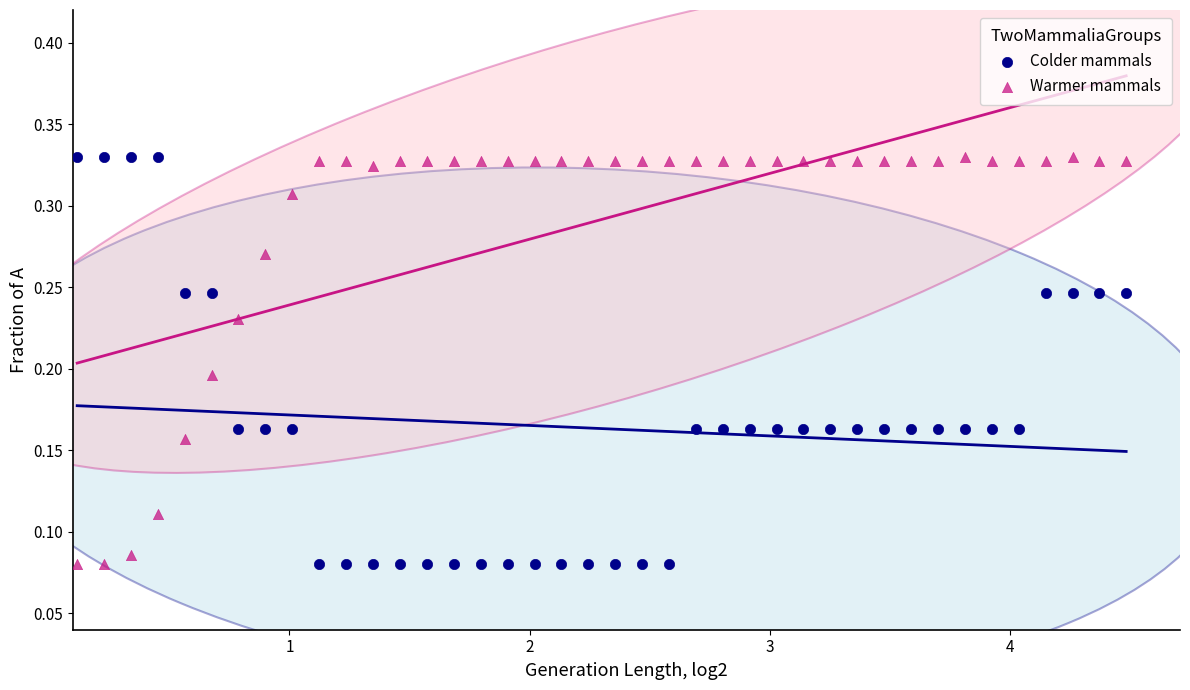

What is the X range (max minus min) for the scatter plot?

4.4